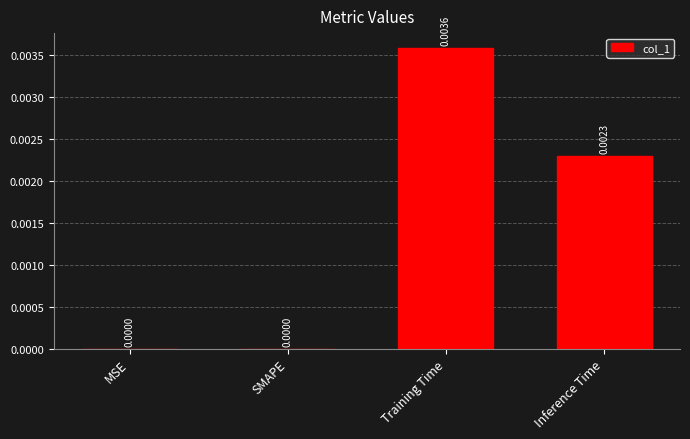

Which label corresponds to the largest value in the chart?

Training Time